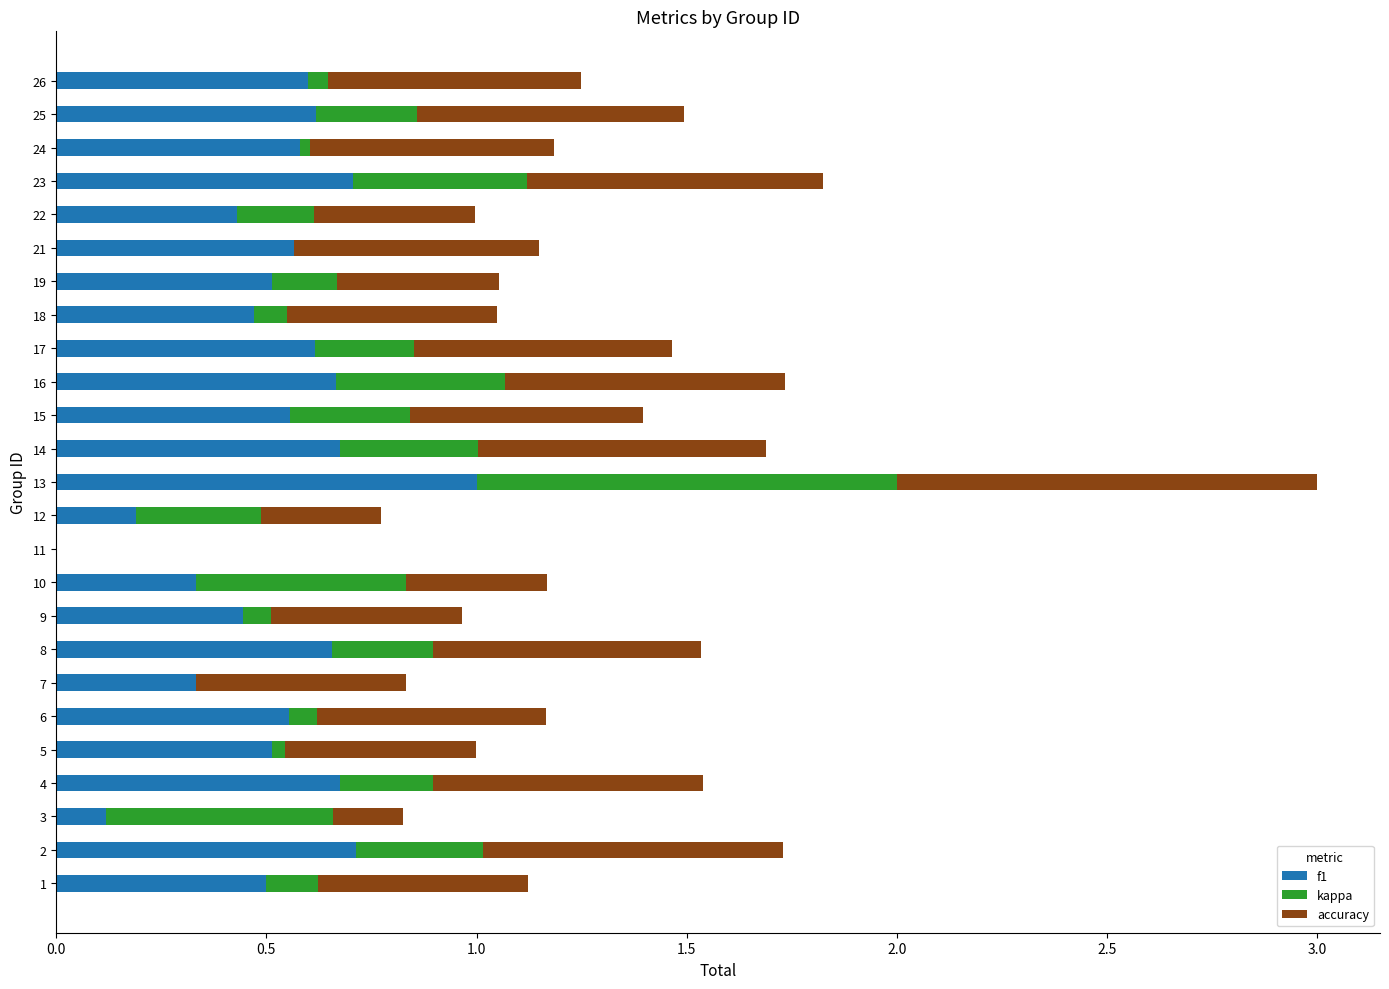

At which category is the sum across all series the highest?

13